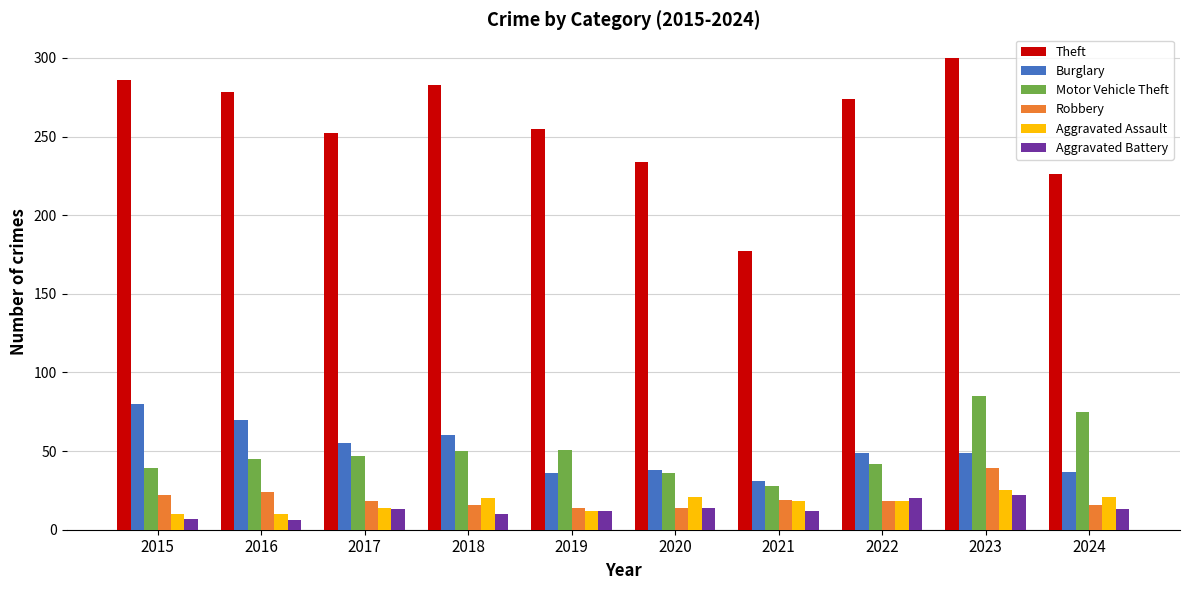

What are all the series names shown in the legend?

Theft, Burglary, Motor Vehicle Theft, Robbery, Aggravated Assault, Aggravated Battery